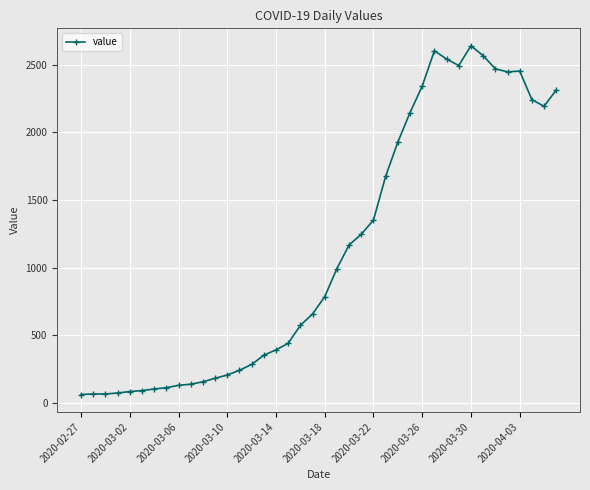

What is the average value?

1125